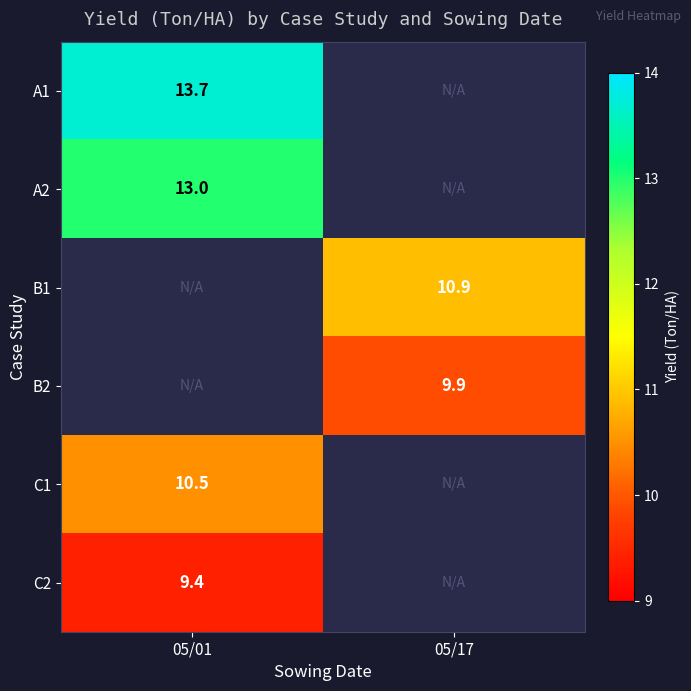

The A1 series shows 9.0 at 05/01. True or false?

False